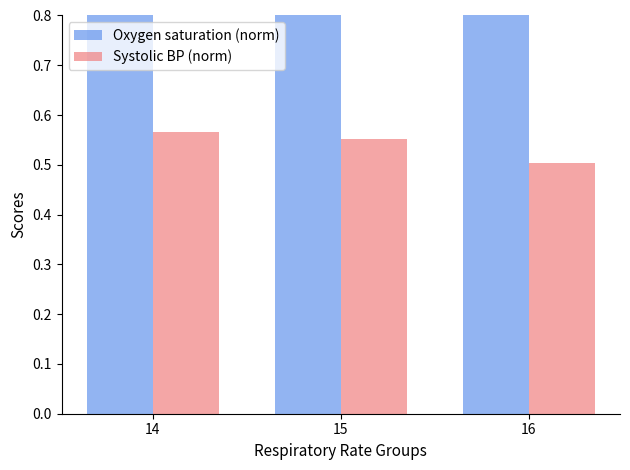

What is the value of the Systolic BP (norm) bar at the 1st from the left?

0.6